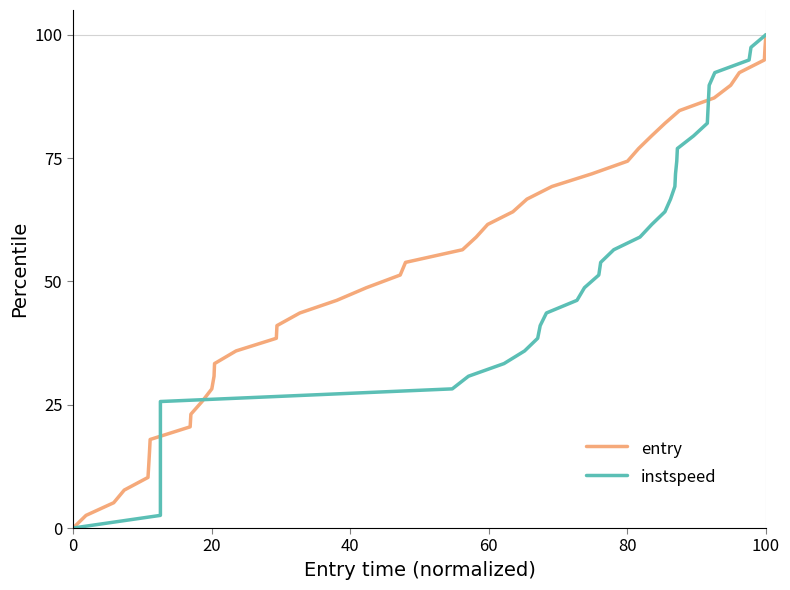

Between 37 and 39, which series saw the biggest shift?

entry